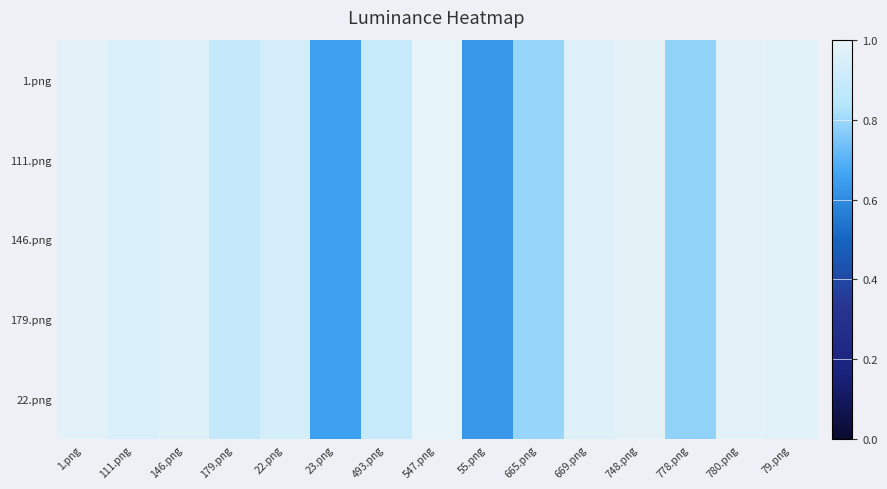

Which category has the lowest value across all series?

55.png